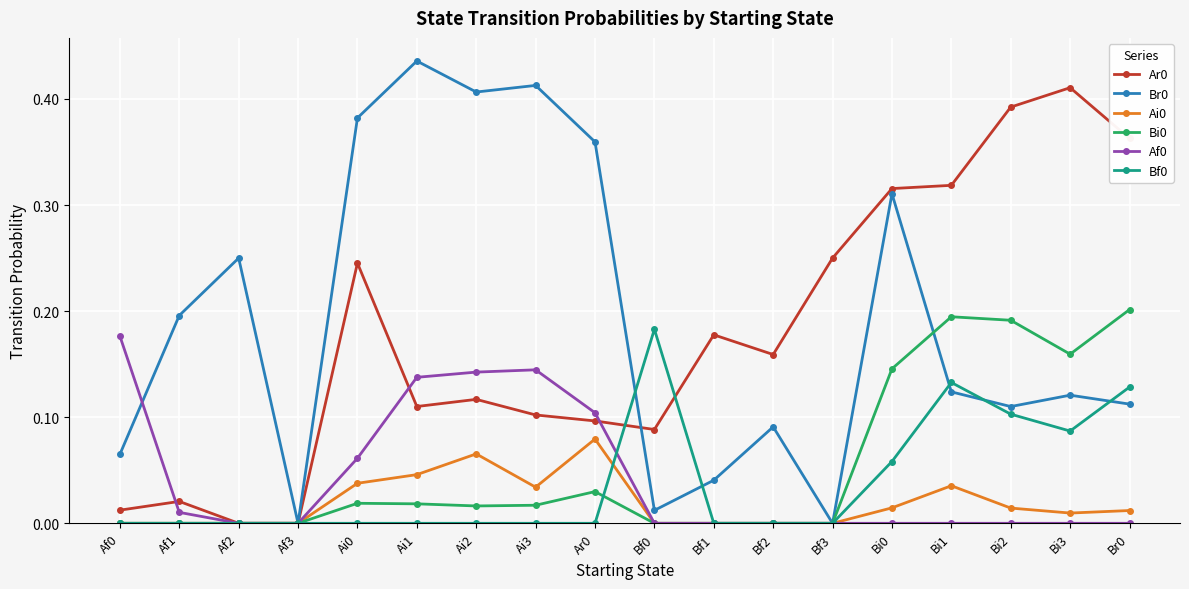

True or false: Bi0 and Br0 cross at least once.

True